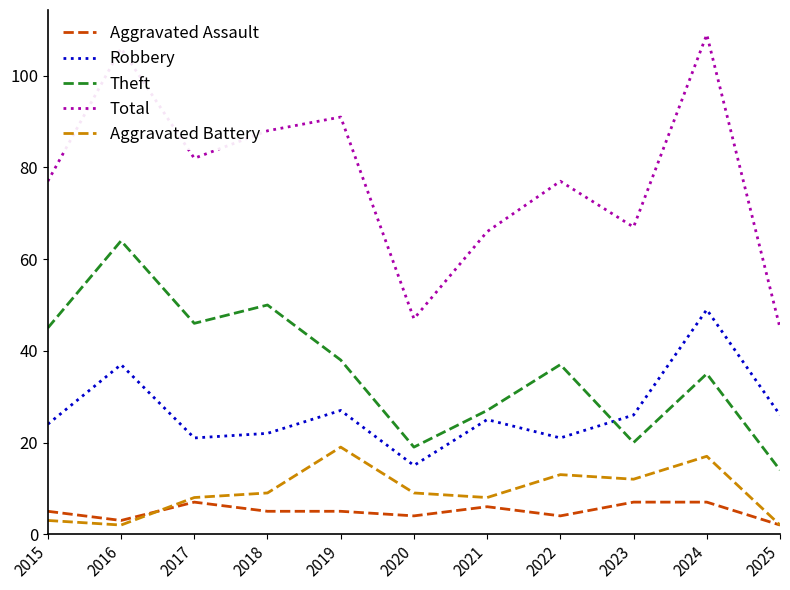

True or false: Theft has a value of 28 at 2017.

False